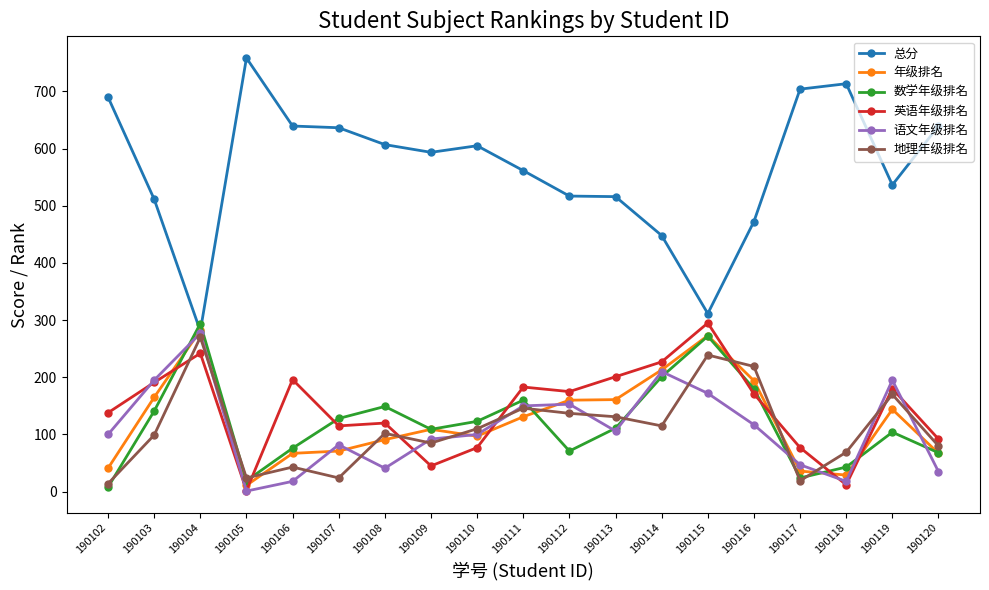

What is the difference between the 总分 values at 190110 and 190112?

88.0